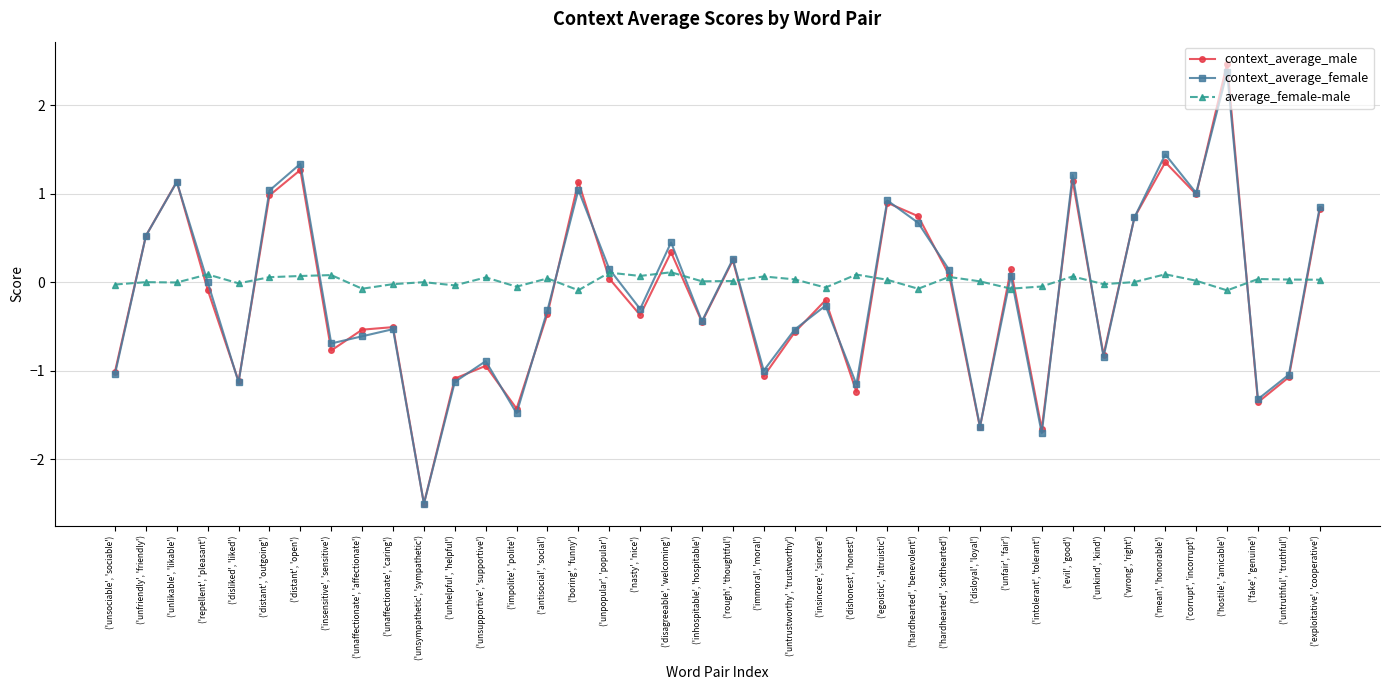

True or false: context_average_male and context_average_female cross at least once.

True